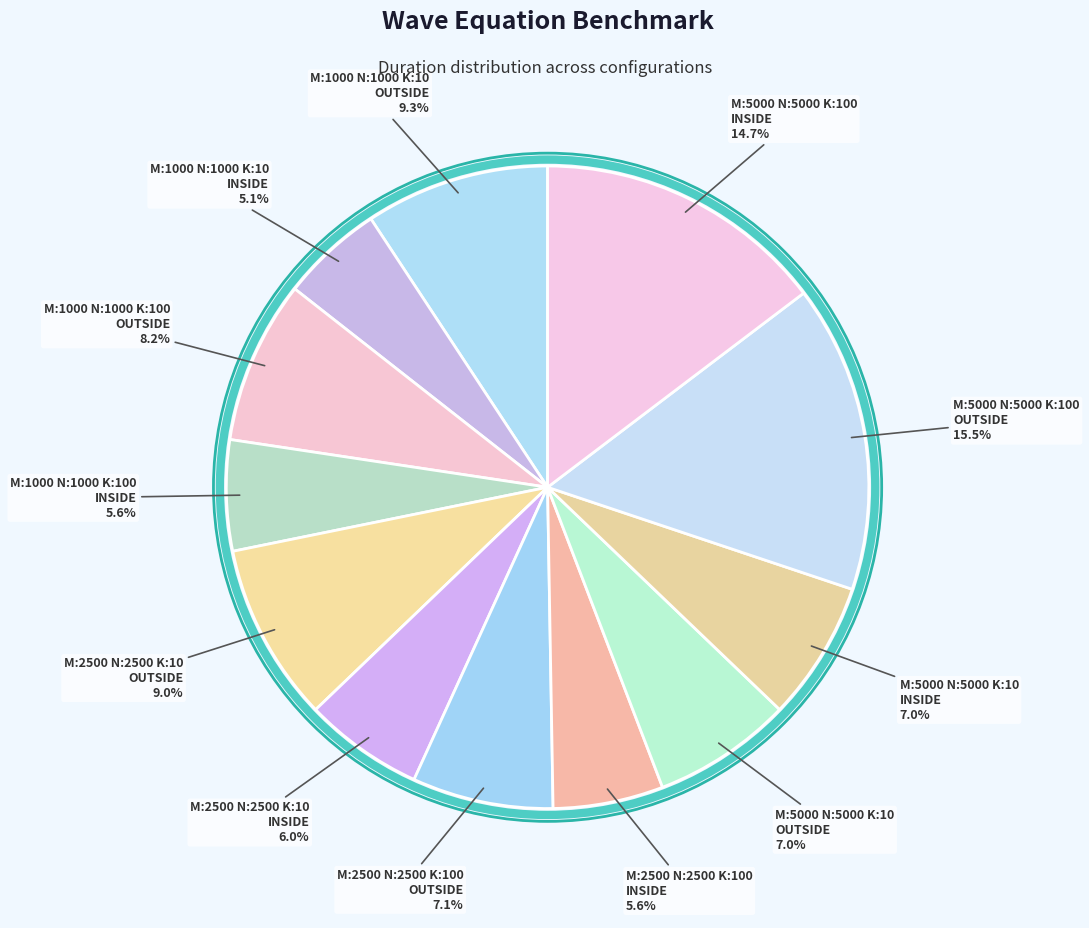

How many slices are in this pie chart?

12